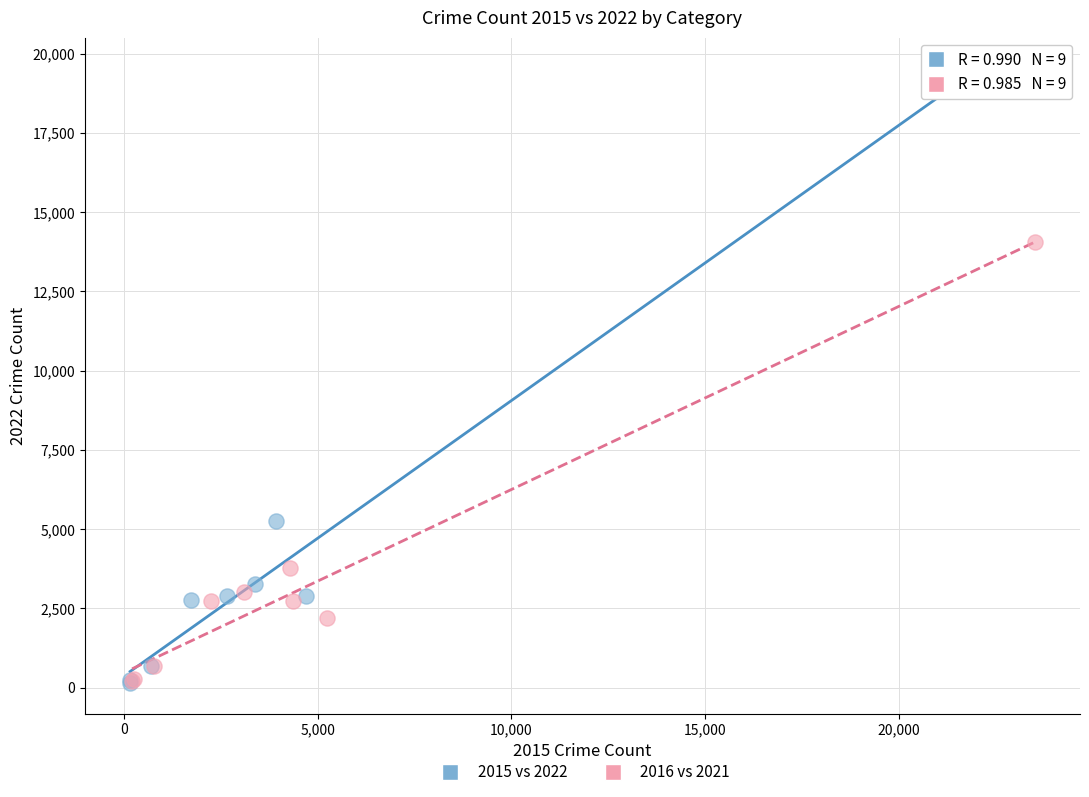

Which series has the largest Y range (max minus min)?

2015 vs 2022